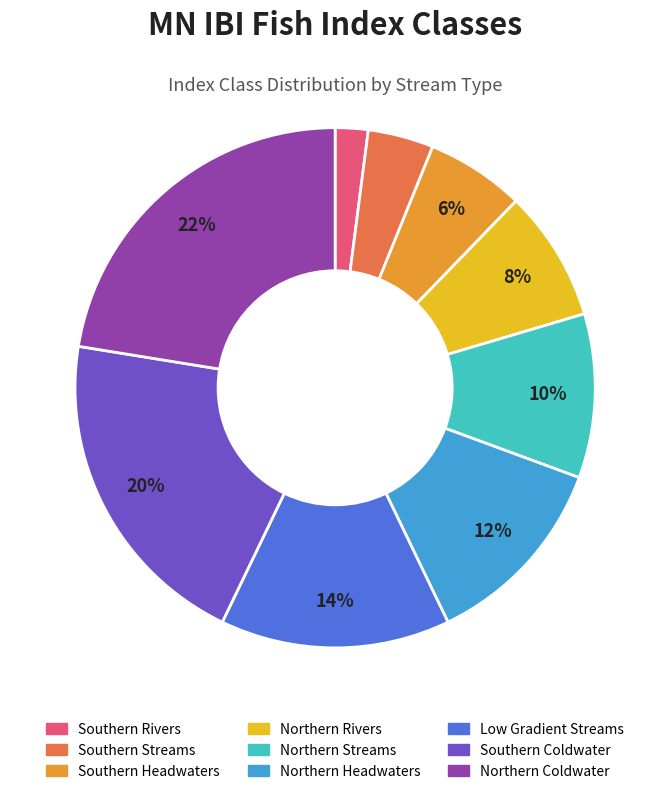

Does Northern Coldwater account for over 50% of the chart?

No